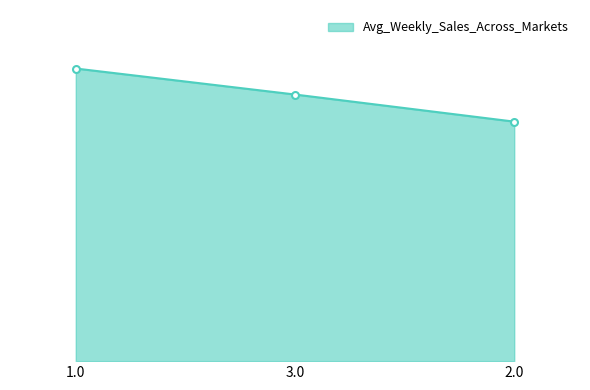

Does the chart have visible grid lines?

No